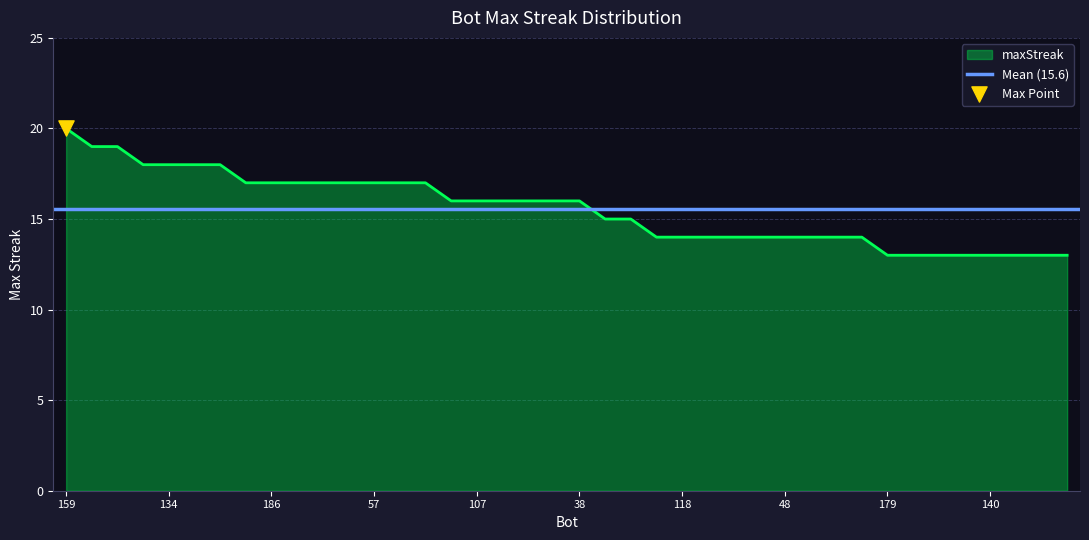

Approximately how many times larger is the value at 111 compared to 109?

0.8